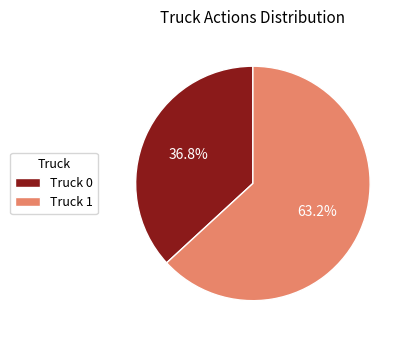

How many slices are in this pie chart?

2